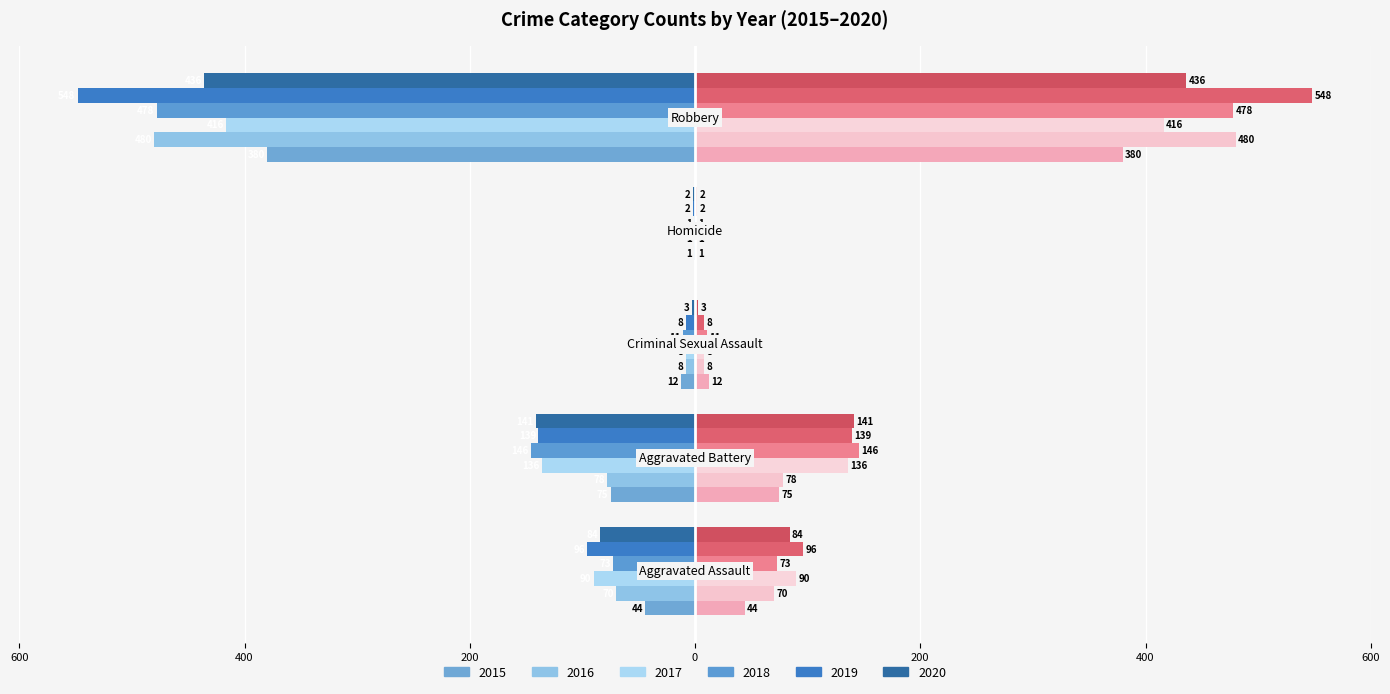

What is the label of the 5th bar from the left?

Robbery